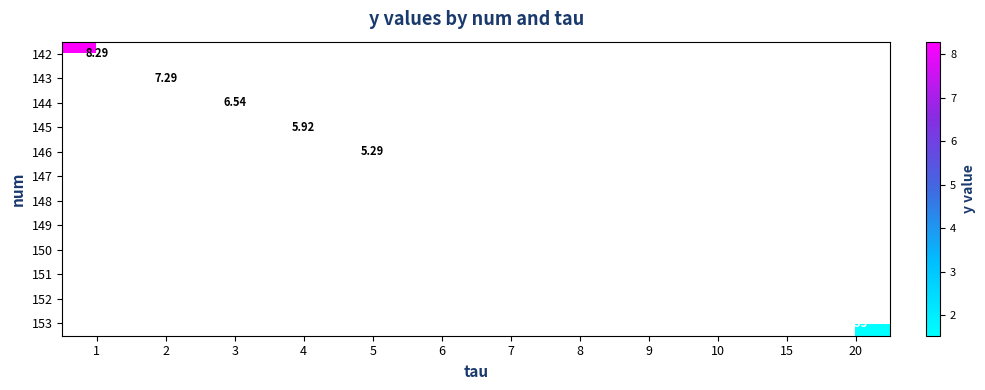

Rank the series by their maximum value, from highest to lowest.

142, 143, 144, 145, 146, 147, 148, 149, 150, 151, 152, 153